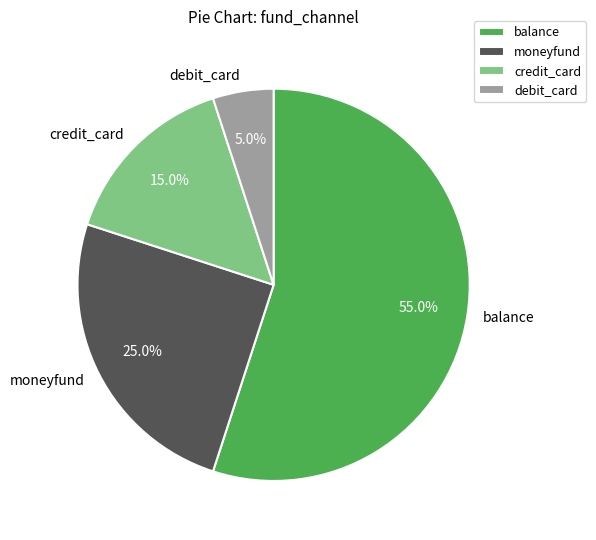

Is it true that credit_card is 2% of the pie?

False